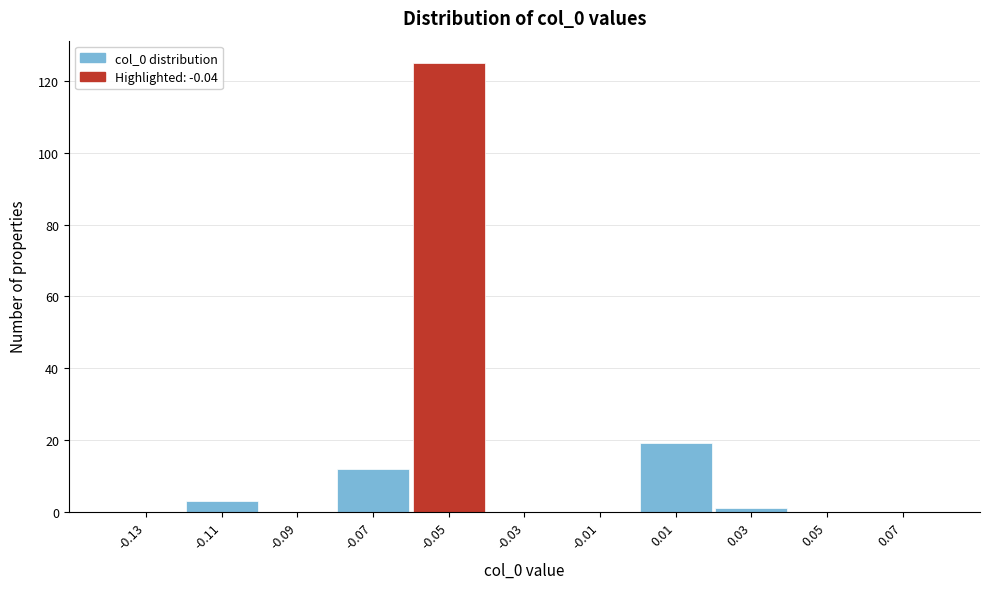

How tall is the bar that spans -0.06 to -0.04 on the x-axis? The values are not printed on the chart, so give them approximately, as read against the axis.

126